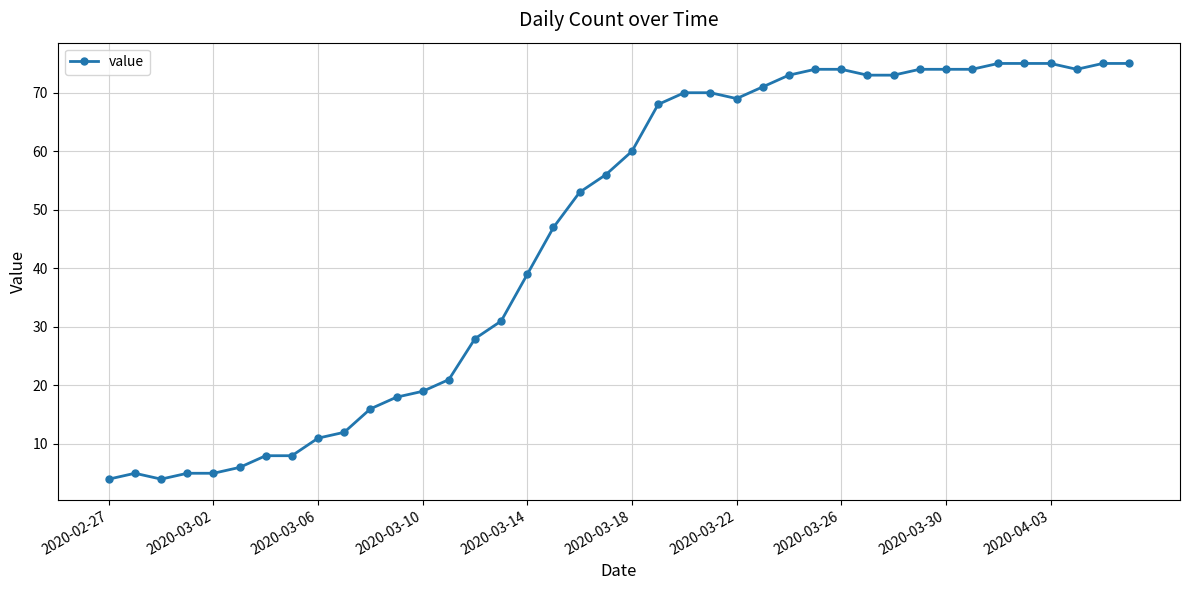

What is the greatest value displayed?

75